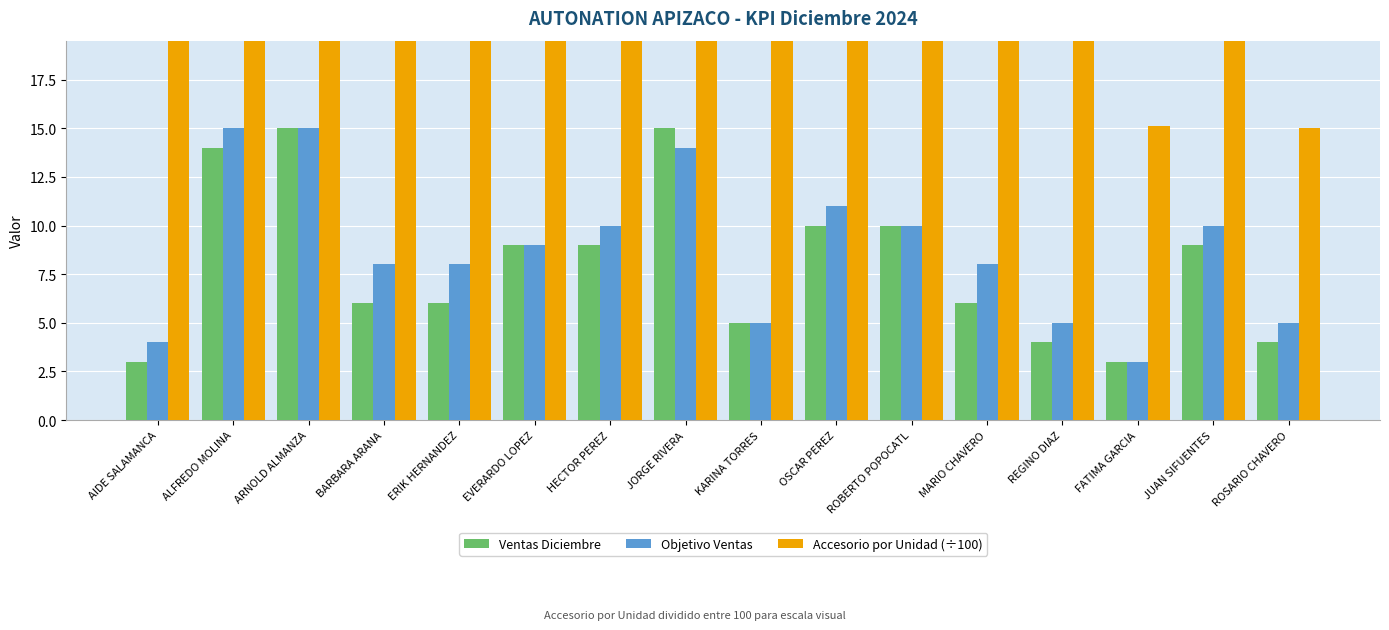

How many bars are there in each group?

3